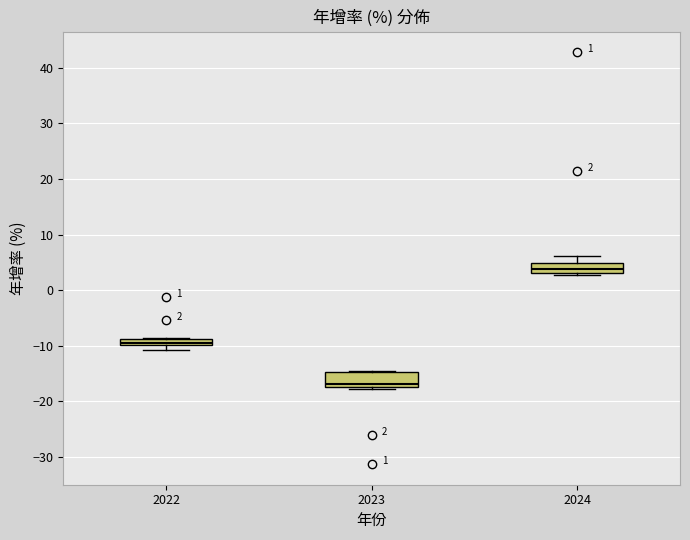

Which box has the lowest median line?

2023